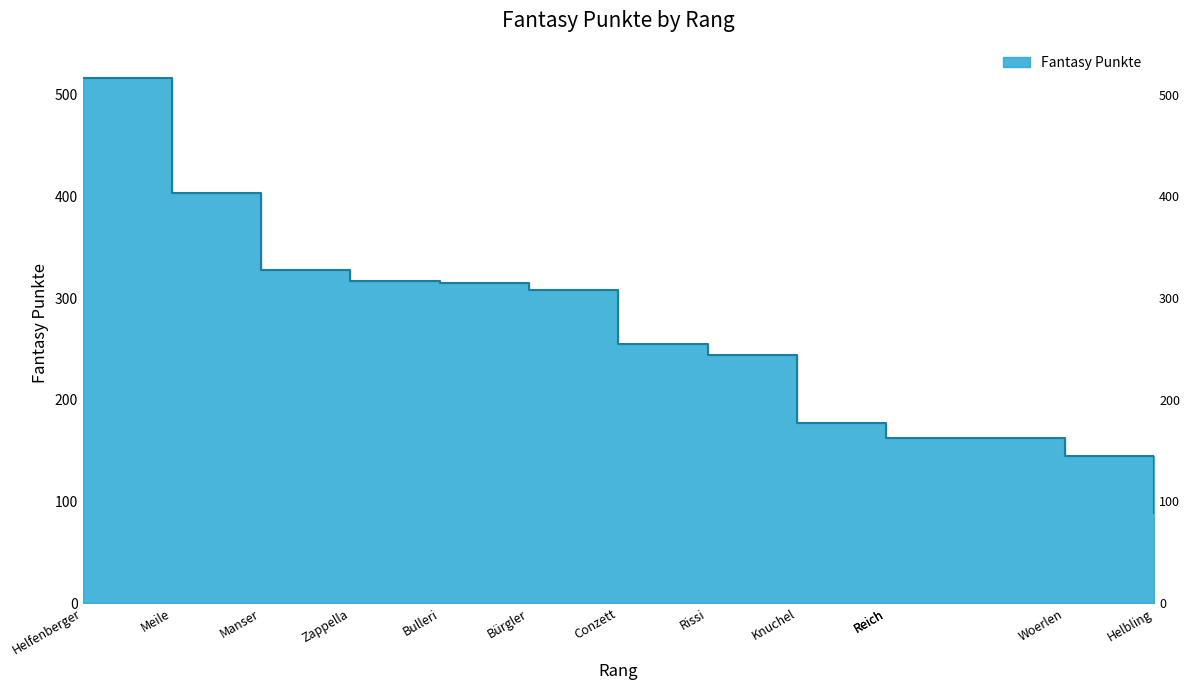

What is the difference between the values at Conzett and Helfenberger?

261